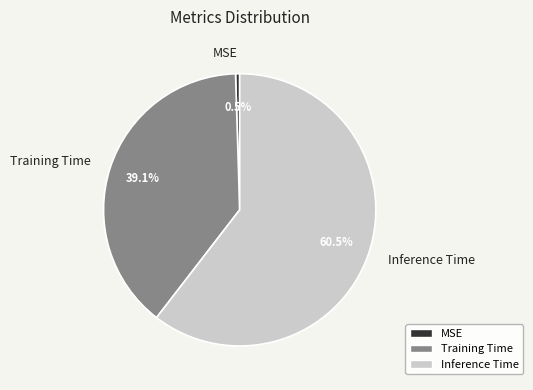

Is it true that Training Time is 39% of the pie?

True